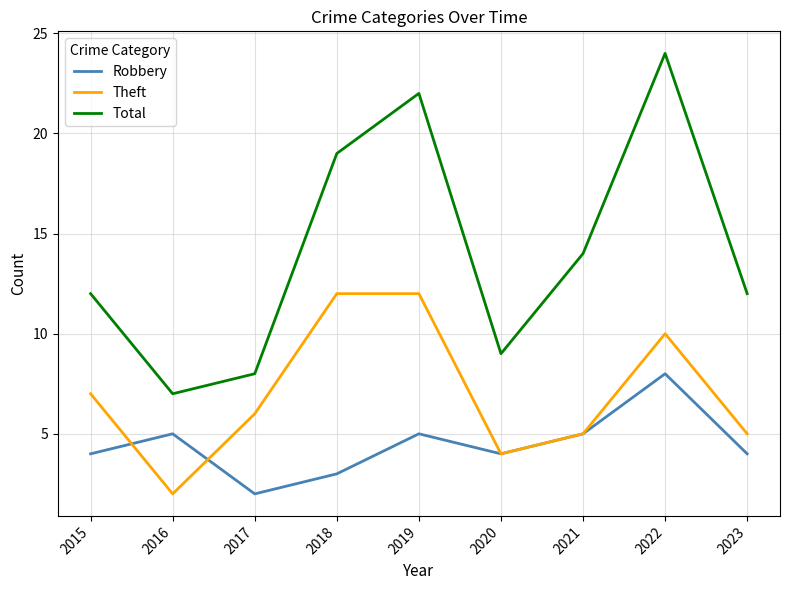

How many lines are shown in the chart?

3